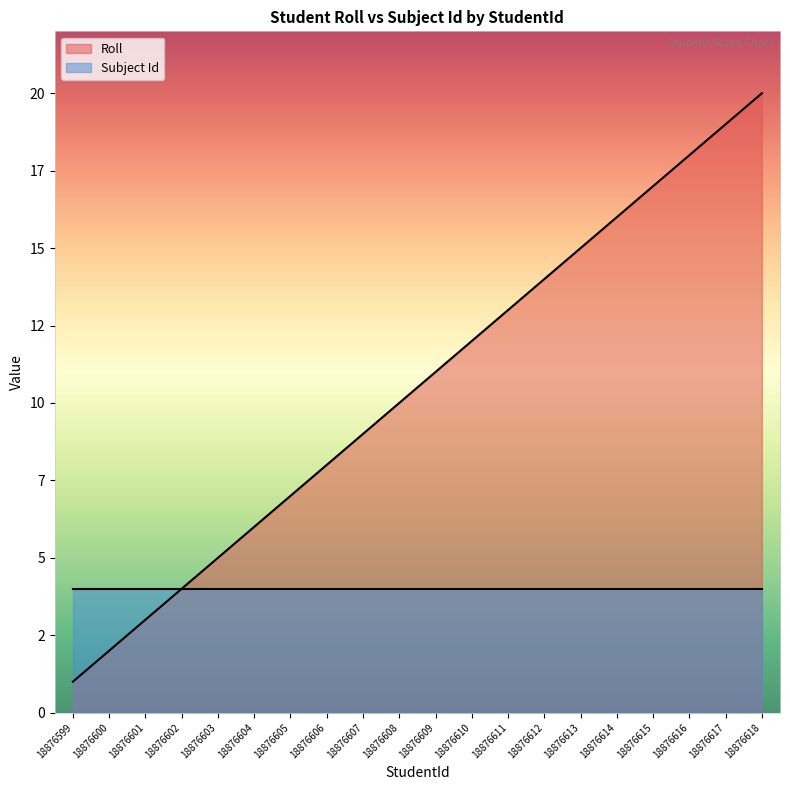

What is the change in value from 18876602 to 18876611?

+9